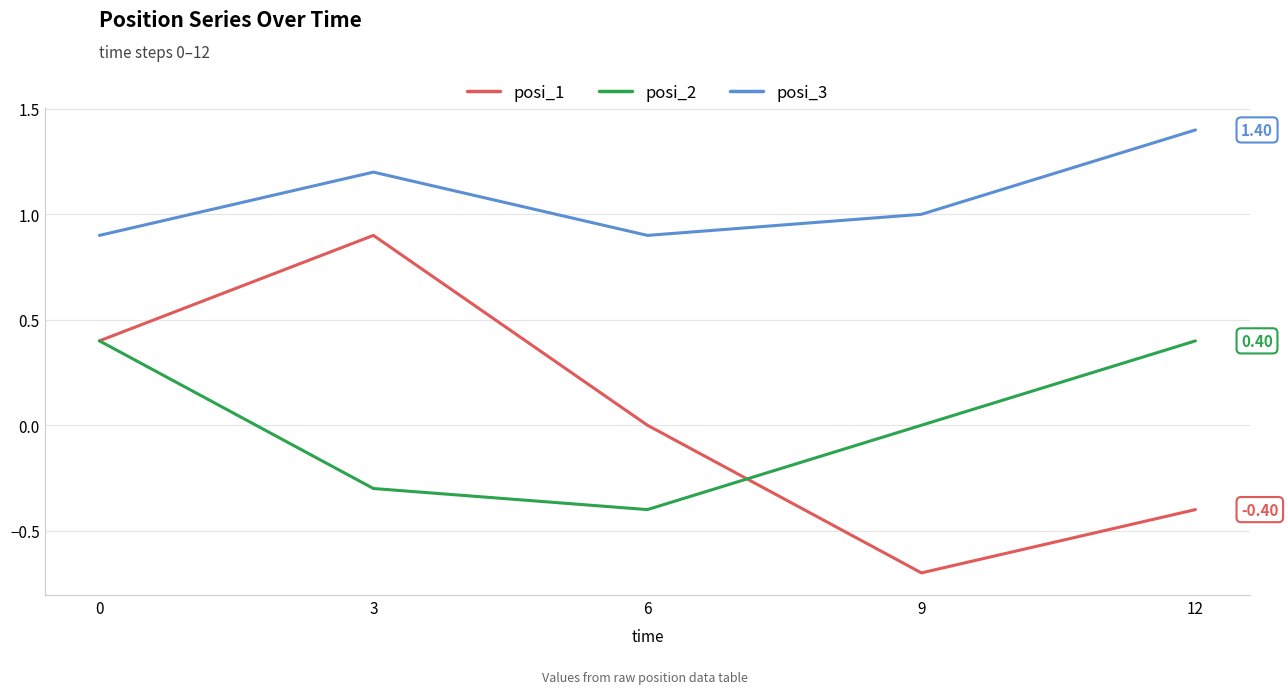

Is it true that posi_1 equals 0.9 at 3?

True